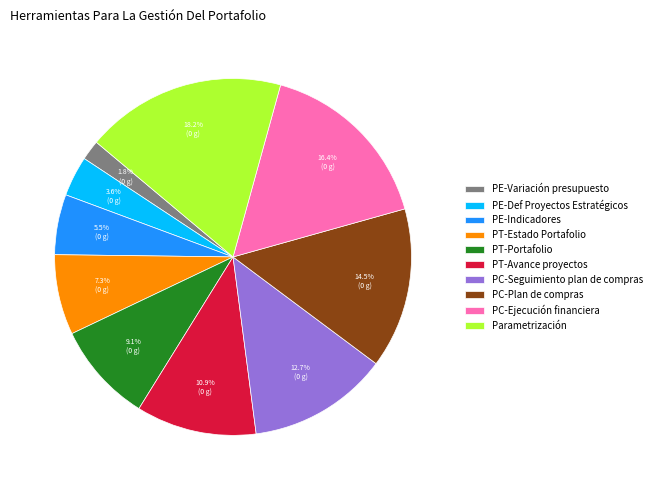

To the nearest percent, what percentage of the pie is PC-Ejecución financiera?

16%